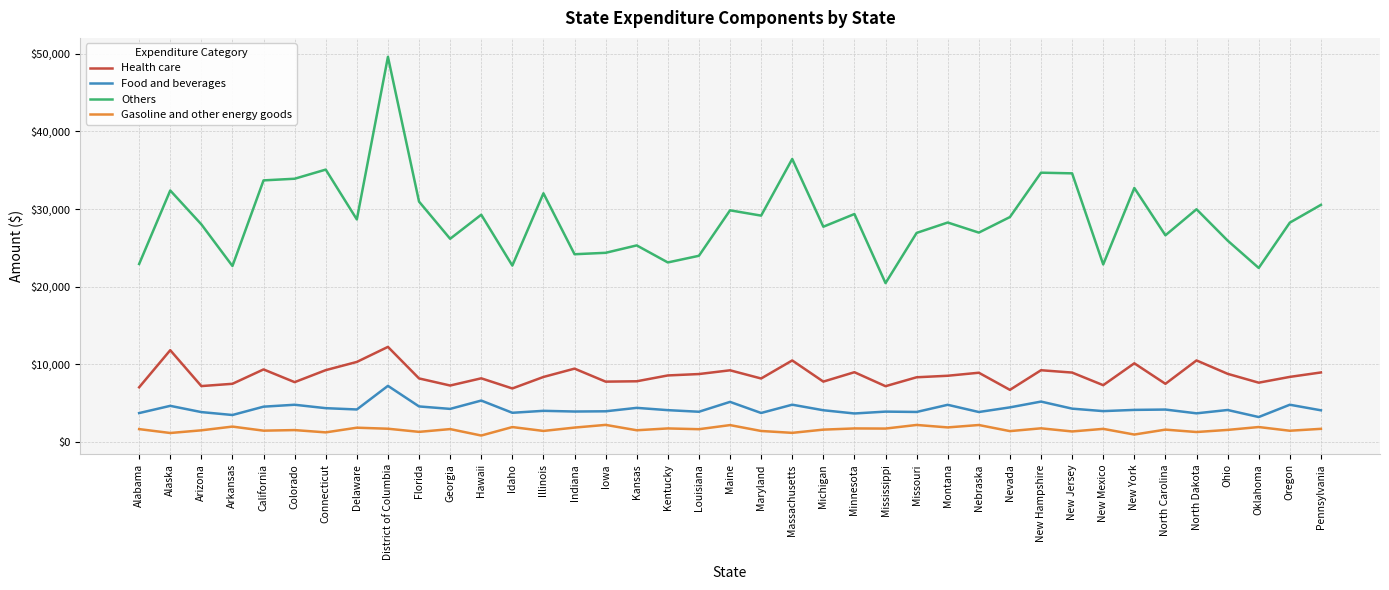

Count the number of categories in the chart.

39